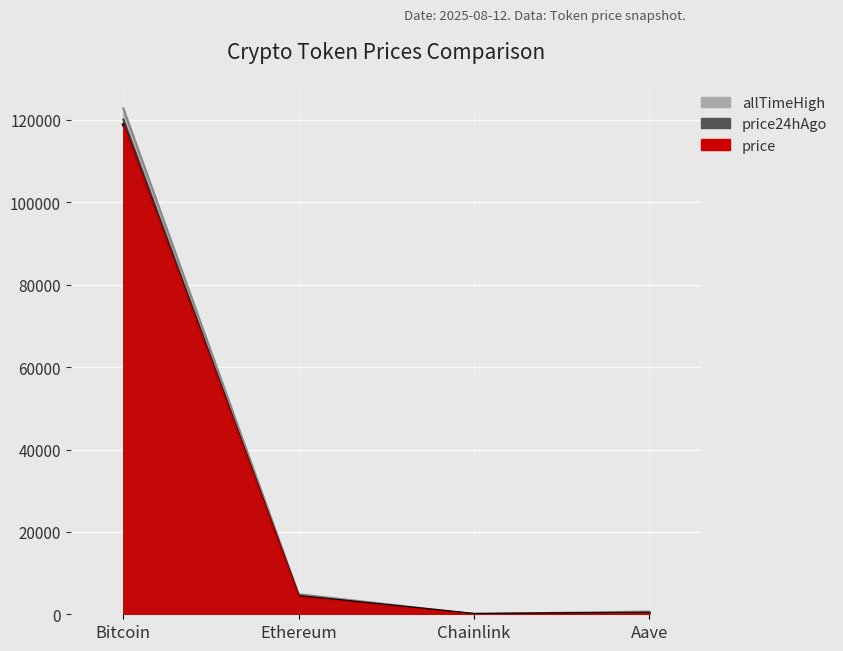

True or false: price24hAgo and price cross at least once.

True